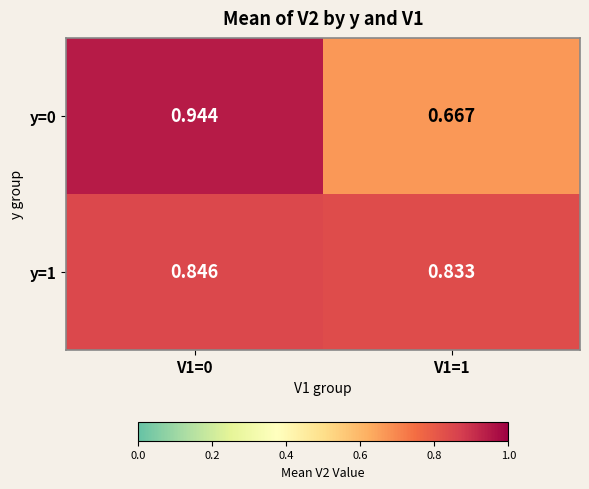

Is the value of y=1 at V1=1 greater than the value of y=0 at V1=1?

Yes